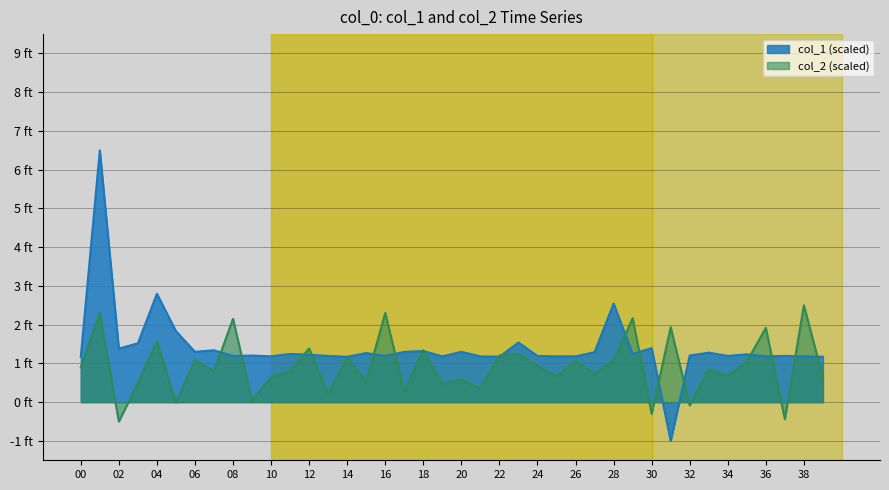

In col_1, how many points are lower than both neighbors (excluding endpoints)?

13